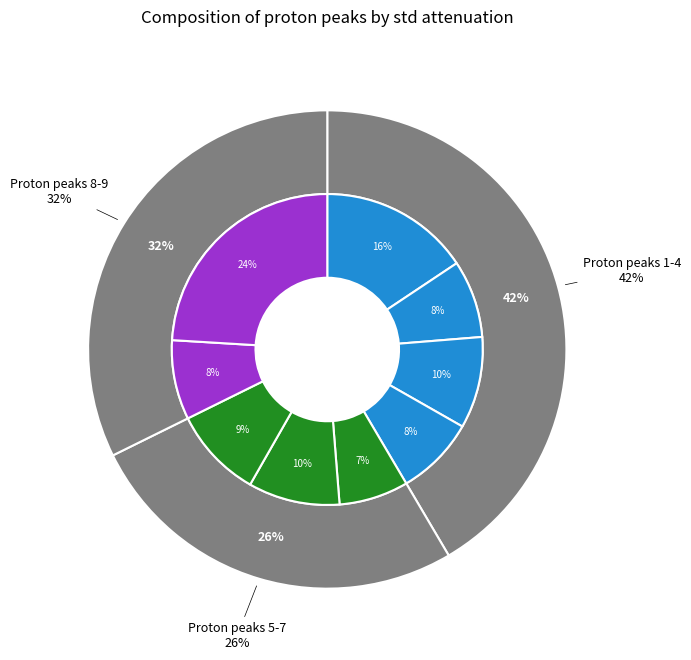

To the nearest percent, what percentage of the pie is 6?

10%